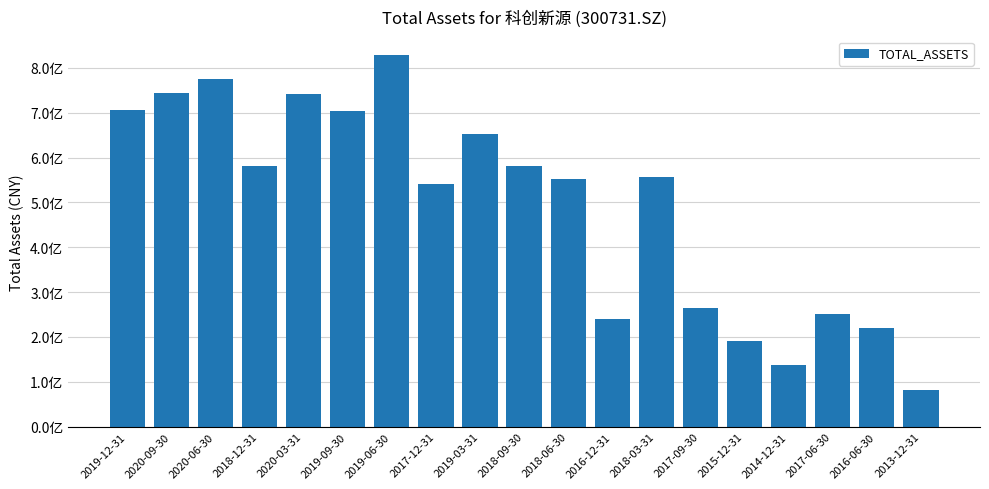

List the labels in order of value, smallest first.

2013-12-31, 2014-12-31, 2015-12-31, 2016-06-30, 2016-12-31, 2017-06-30, 2017-09-30, 2017-12-31, 2018-06-30, 2018-03-31, 2018-09-30, 2018-12-31, 2019-03-31, 2019-09-30, 2019-12-31, 2020-03-31, 2020-09-30, 2020-06-30, 2019-06-30